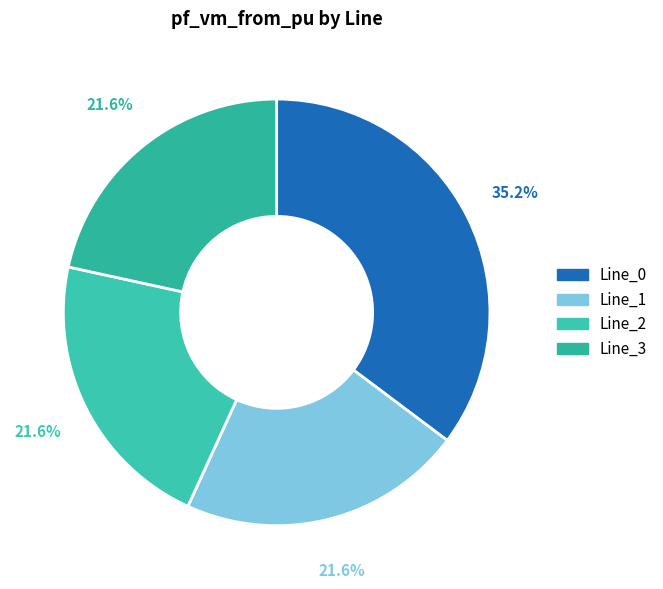

Does Line_2 represent more than half of the total?

No